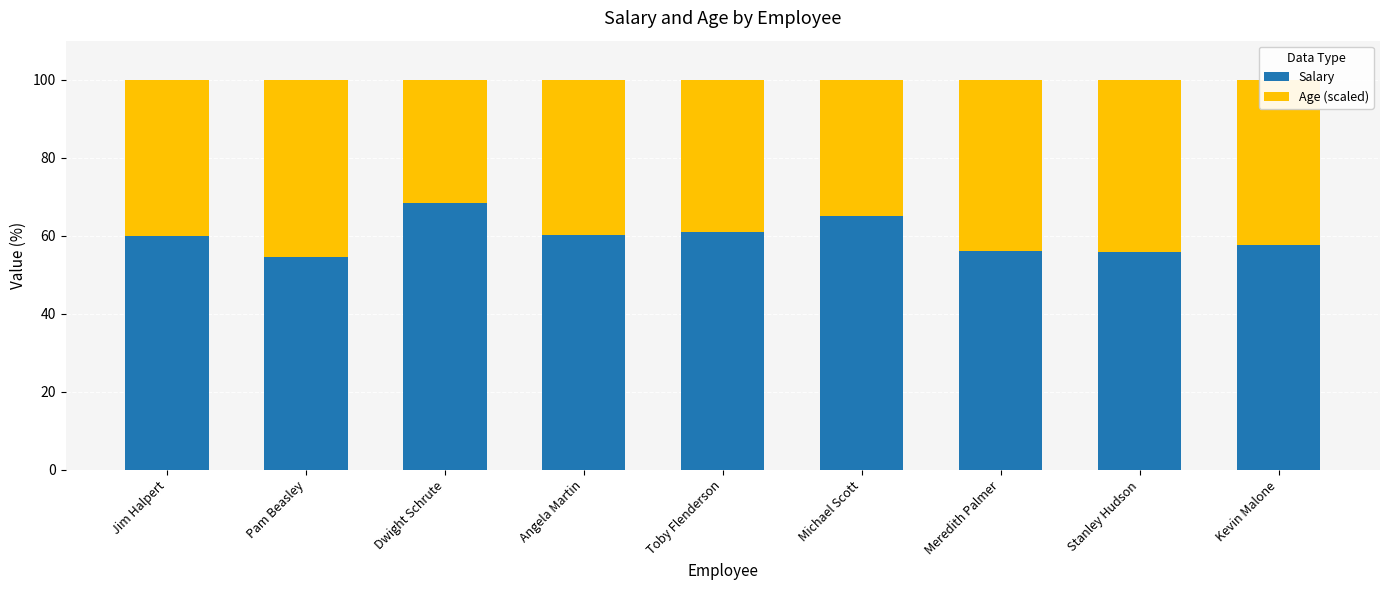

What is the sum of the Salary values at Kevin Malone and Angela Martin?

117.8